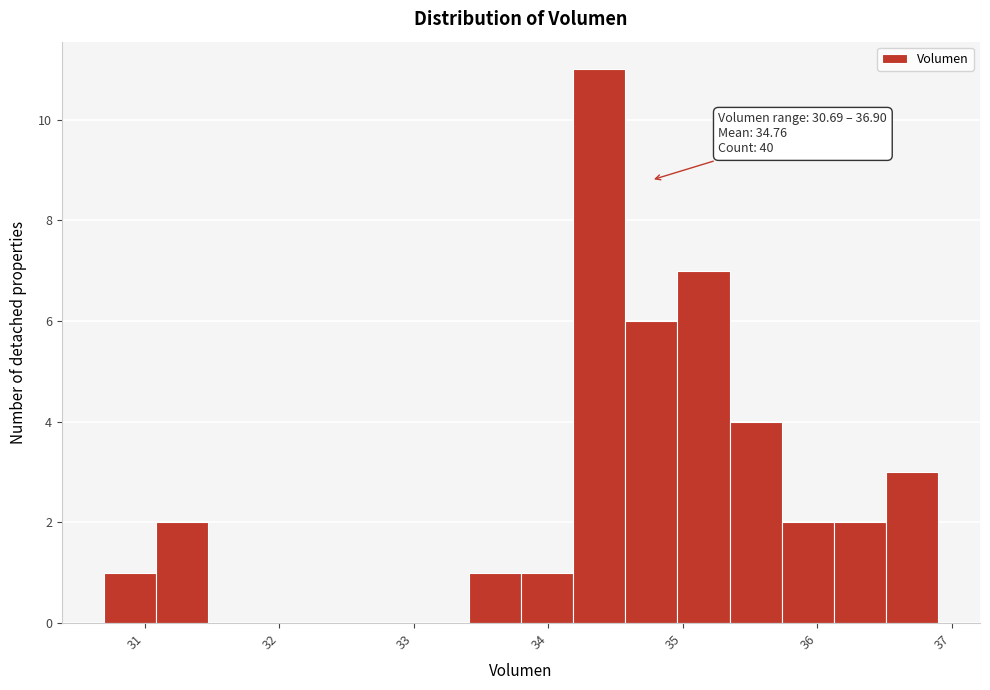

Around what value on the x-axis is the tallest bar? Give the approximate position of its centre, as read against the axis.

34.4